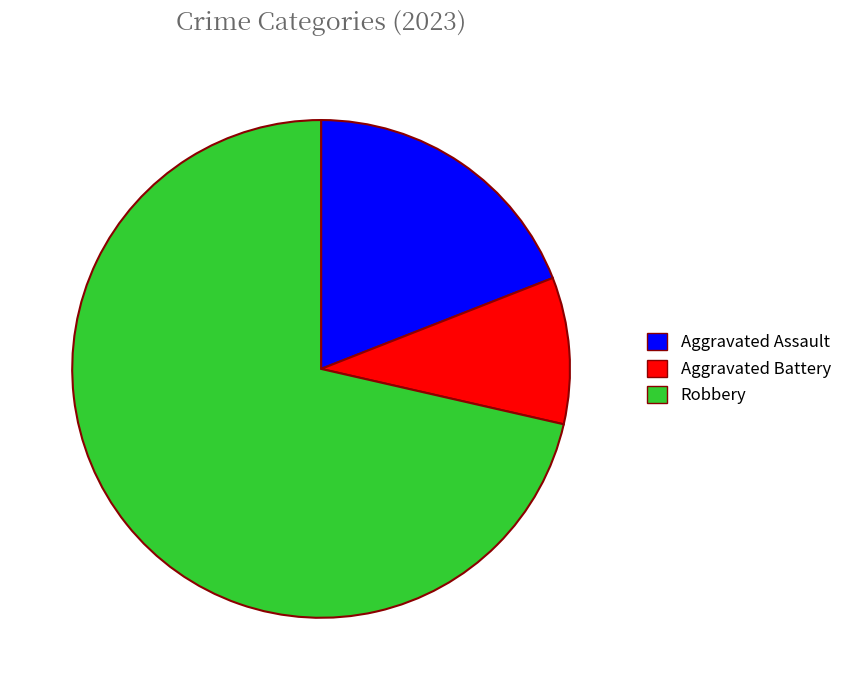

Rank the categories by value from lowest to highest.

Aggravated Battery, Aggravated Assault, Robbery